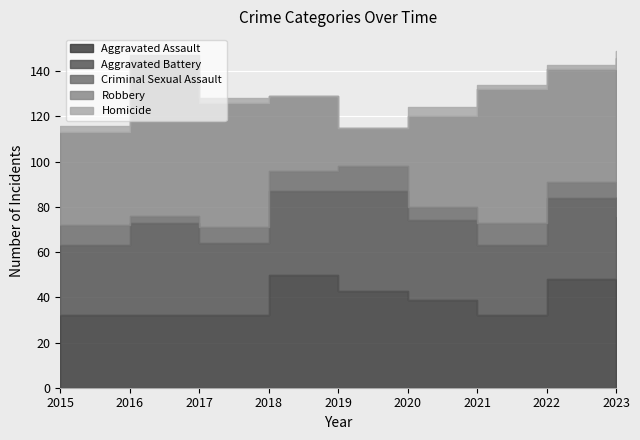

How many interior local peaks does the Robbery series have?

2